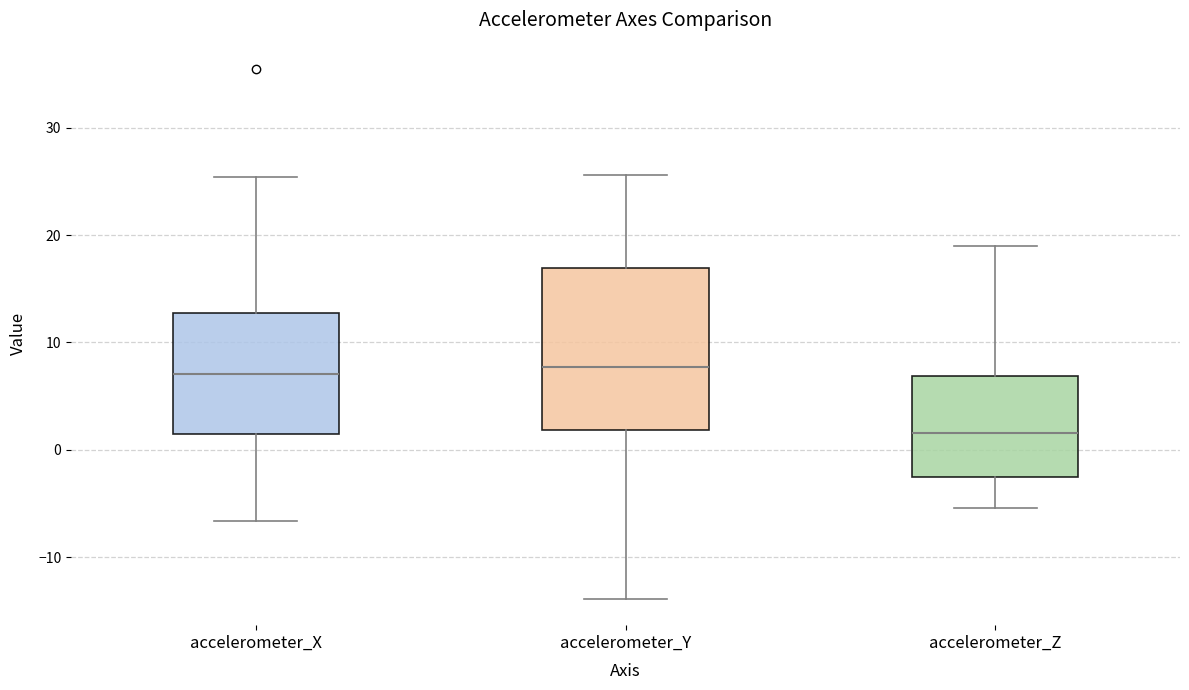

Reading left to right, transcribe this box plot: for each box, give where its median line is, the range the box spans, and where its two whiskers end, as read against the y-axis. The values are not printed on the chart, so give them approximately, as read against the axis.

accelerometer_X: median 7, box 1 to 13, whiskers -7 to 25
accelerometer_Y: median 8, box 2 to 17, whiskers -14 to 26
accelerometer_Z: median 2, box -3 to 7, whiskers -5 to 19